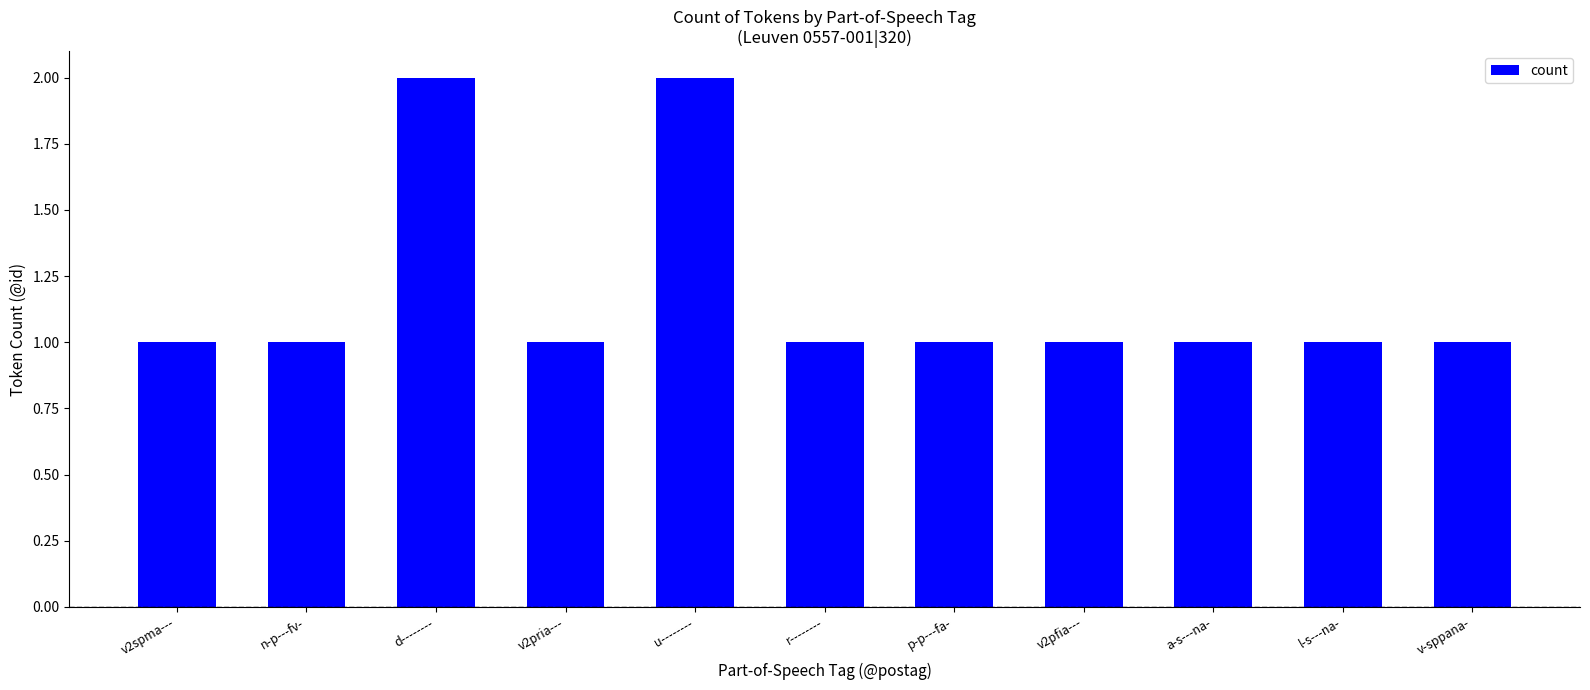

Reading right to left, what are all the values shown in this chart?

1	1	1	1	1	1	2	1	2	1	1